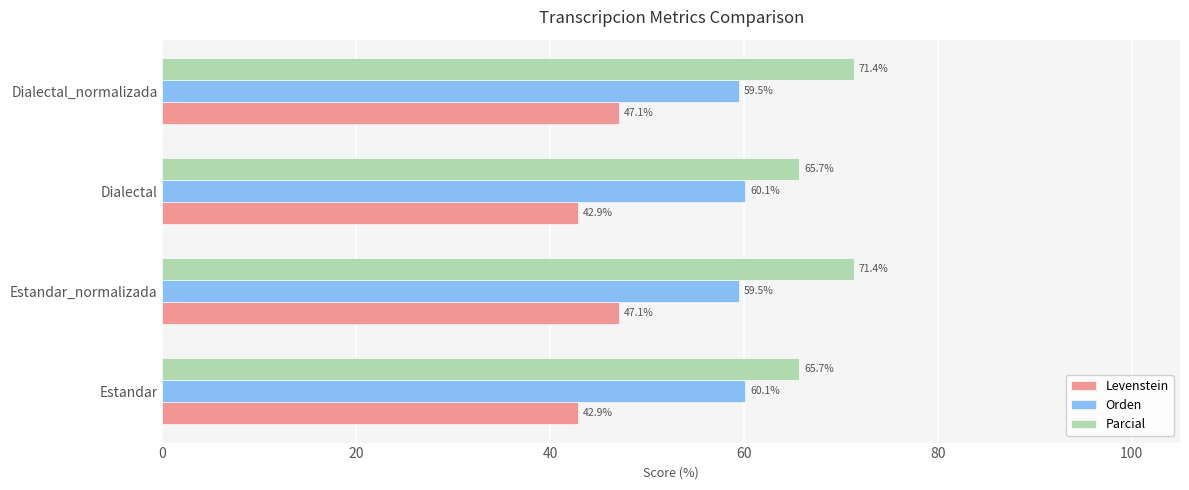

Which series changed the most between Estandar_normalizada and Dialectal?

Parcial